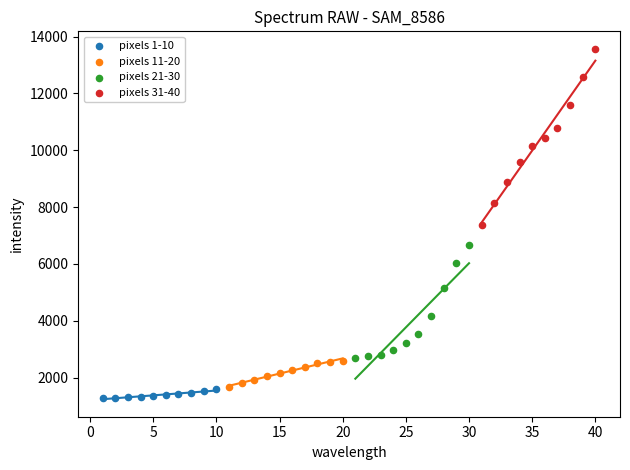

What are all the series names shown in the legend?

pixels 1-10, pixels 11-20, pixels 21-30, pixels 31-40